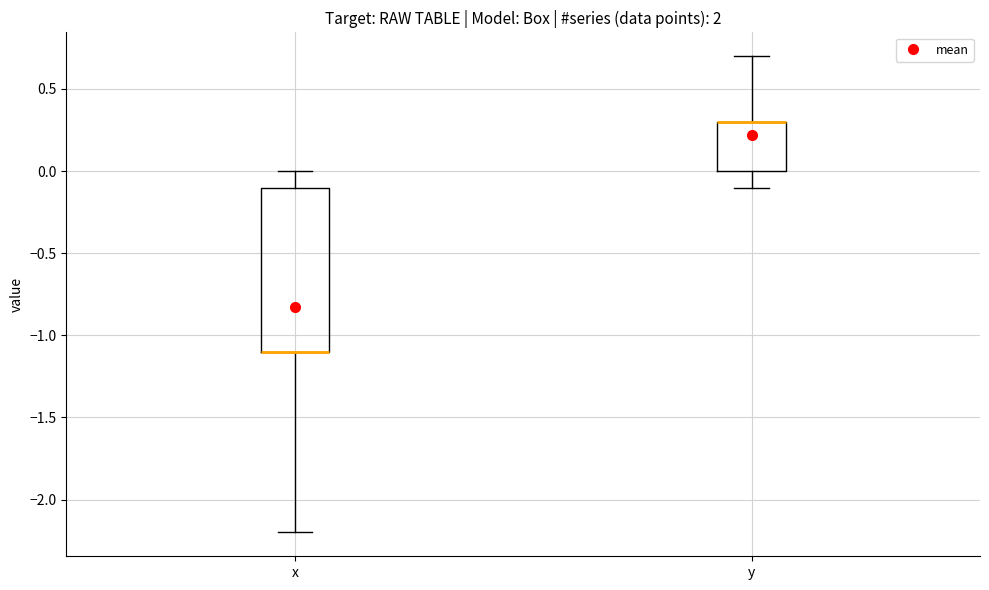

Where does the lower whisker of the box for y end on the y-axis? The values are not printed on the chart, so give them approximately, as read against the axis.

-0.1